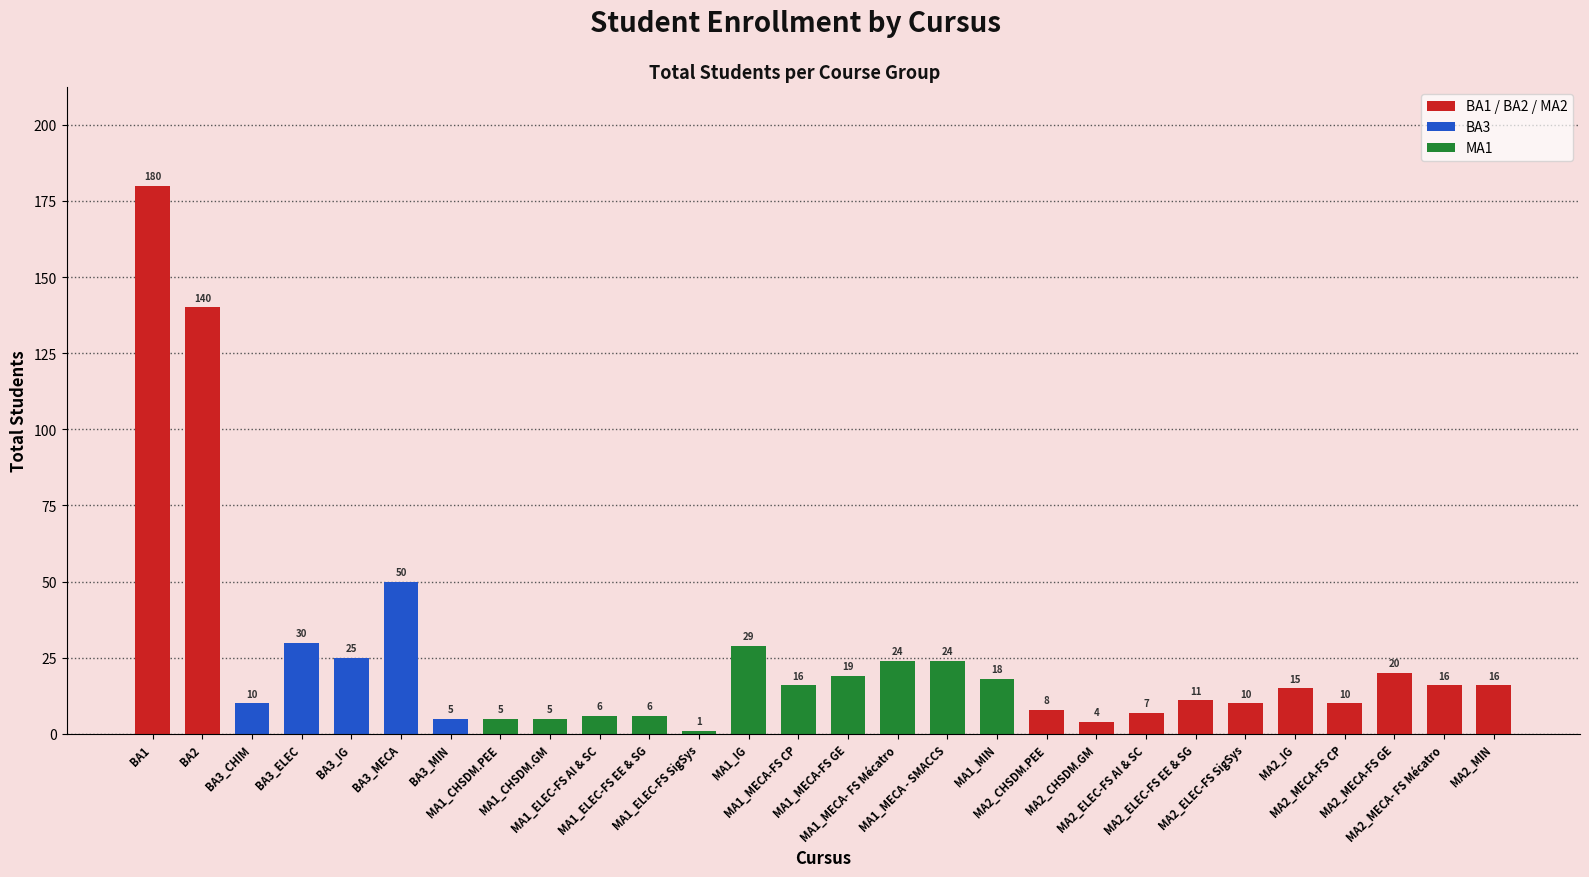

What is the difference between the maximum and minimum values?

179